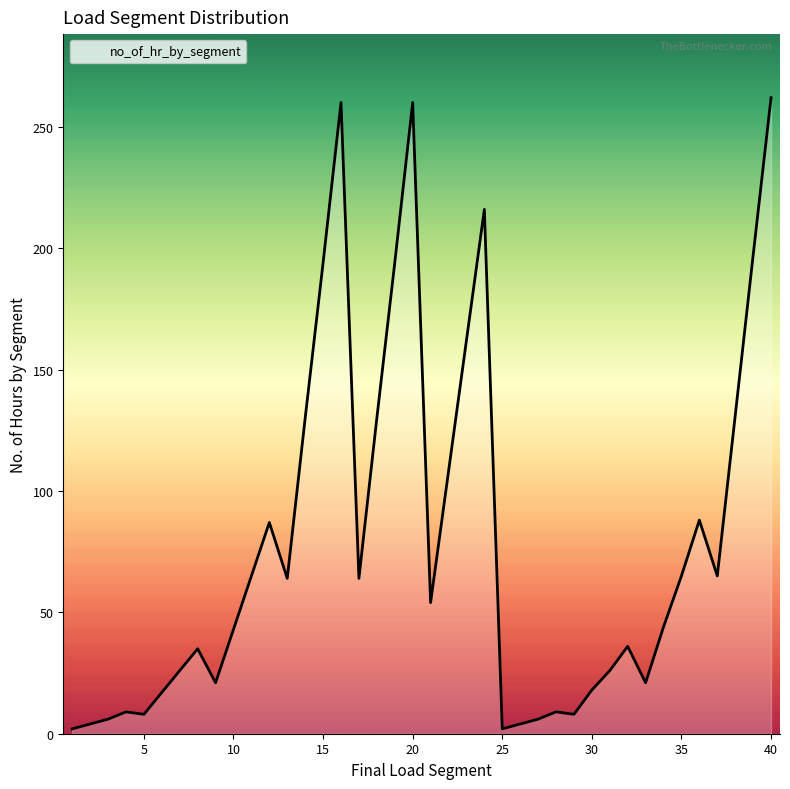

What is the difference between the maximum and minimum values?

260